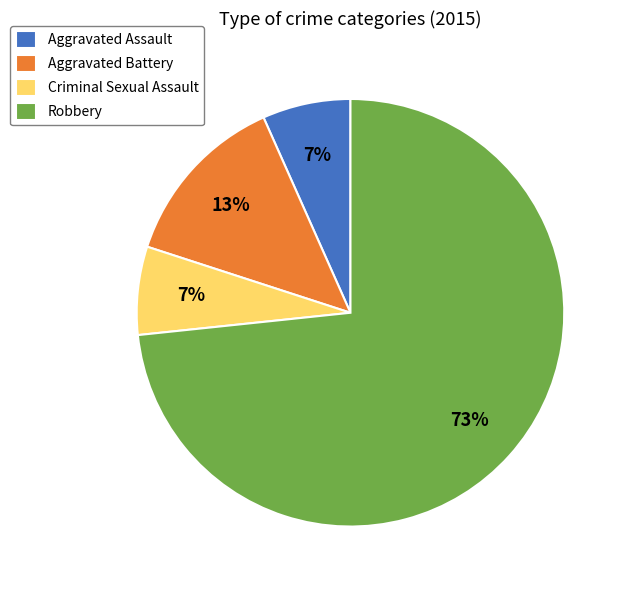

Does Robbery represent more than half of the total?

Yes